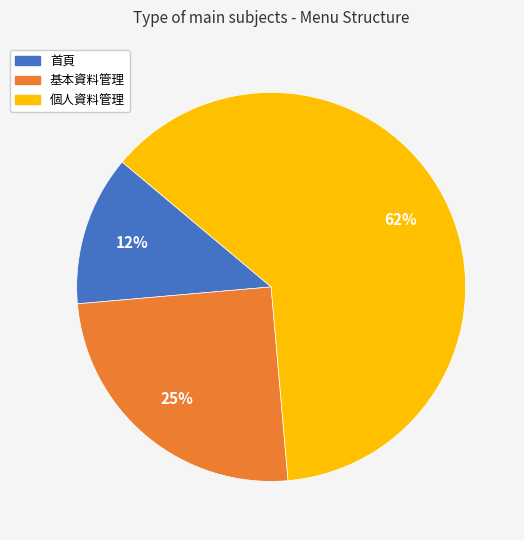

To the nearest percent, what is the average slice percentage?

33%